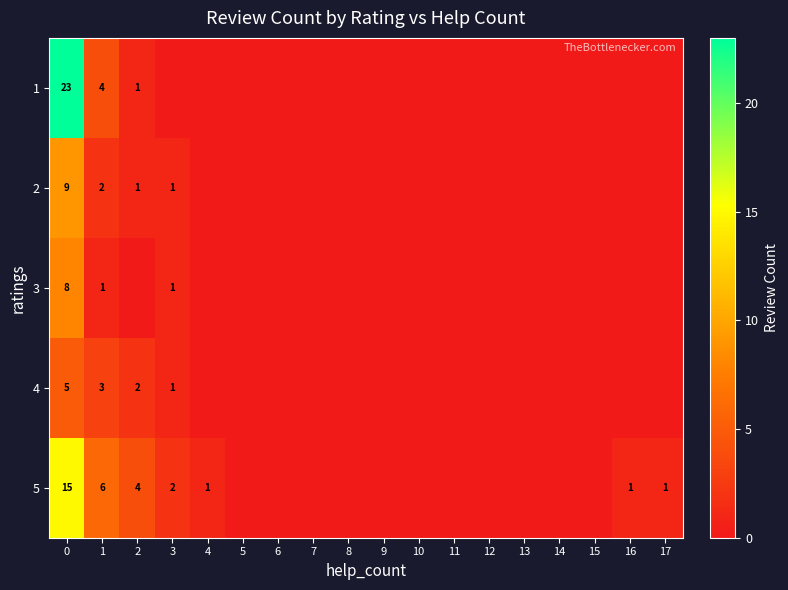

The value of 5 at 1 is 10. True or false?

False